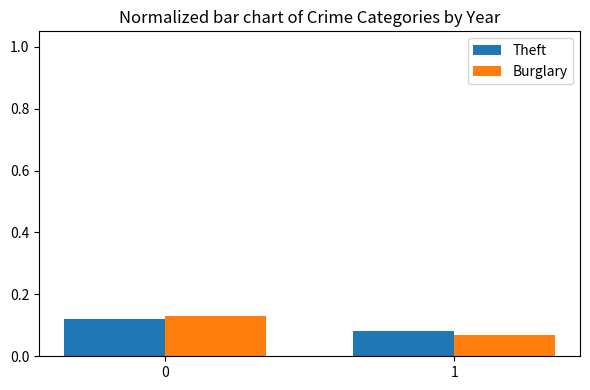

Rank the categories by Theft value from highest to lowest.

0, 1